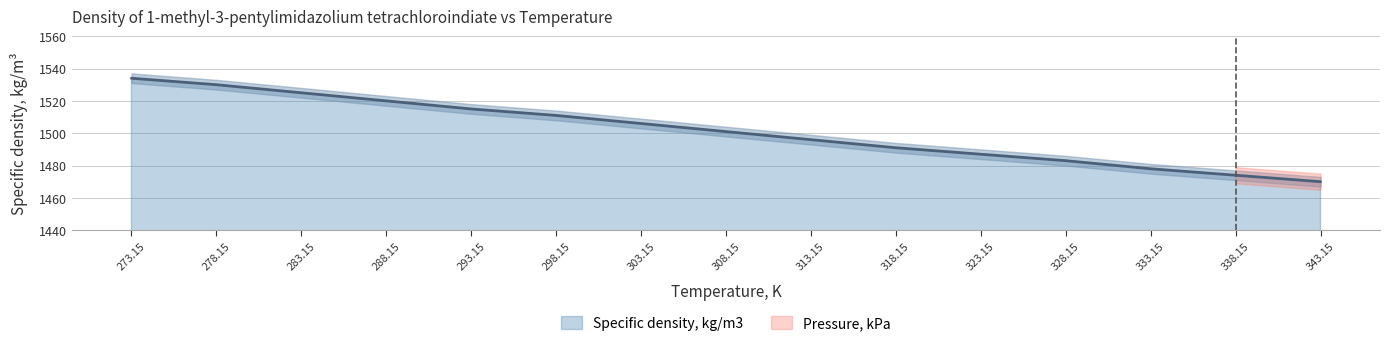

What is the difference between the second highest and minimum values?

60